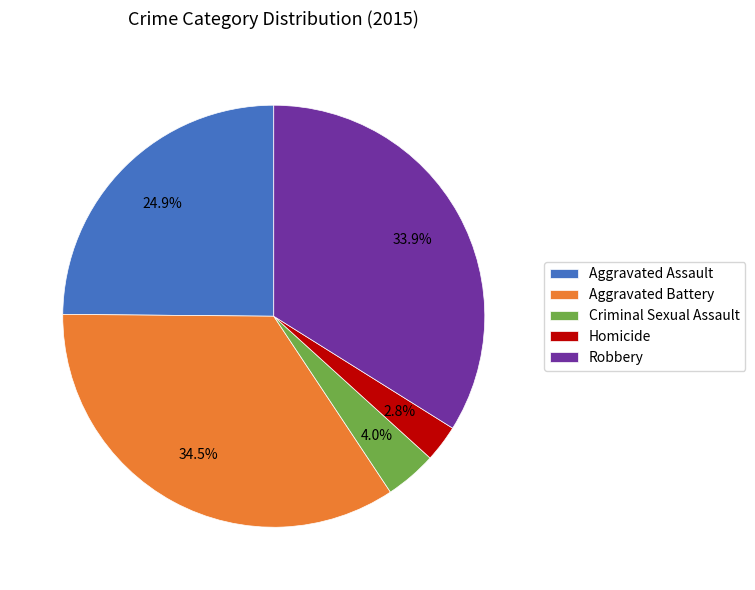

Which has a higher value, Aggravated Battery or Criminal Sexual Assault?

Aggravated Battery